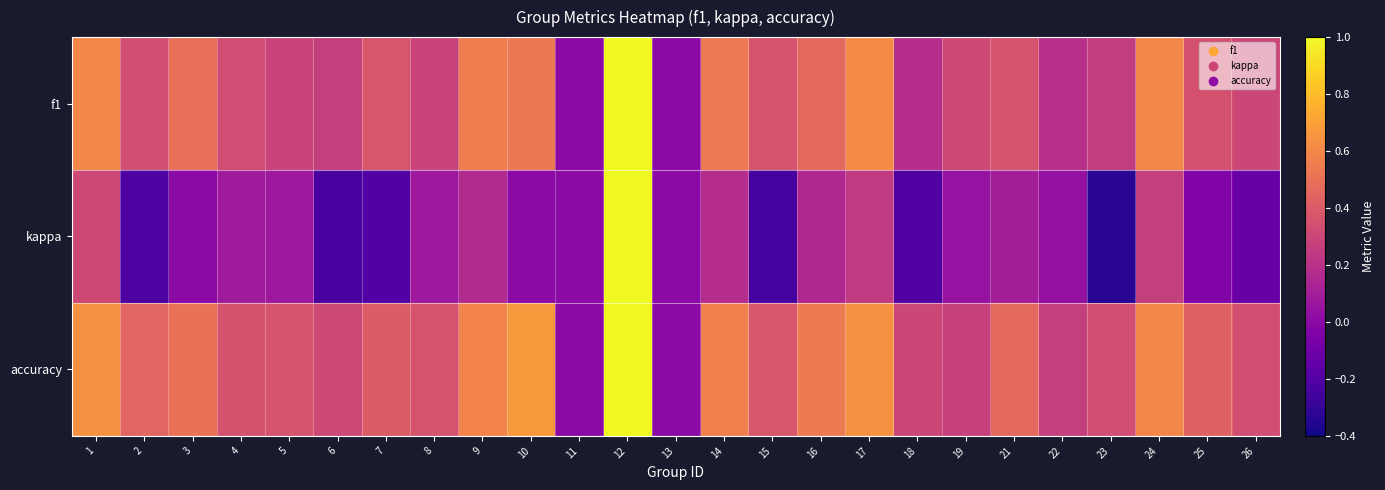

Reading left to right, list all the values displayed in this chart.

f1: 1=0.6	2=0.3	3=0.5	4=0.3	5=0.3	6=0.3	7=0.4	8=0.3	9=0.6	10=0.5	11=0.0	12=1.0	13=0.0	14=0.5	15=0.4	16=0.5	17=0.6	18=0.2	19=0.3	21=0.4	22=0.2	23=0.2	24=0.6	25=0.4	26=0.3
kappa: 1=0.3	2=-0.2	3=0.0	4=0.1	5=0.1	6=-0.2	7=-0.2	8=0.1	9=0.2	10=0.0	11=0.0	12=1.0	13=0.0	14=0.2	15=-0.2	16=0.2	17=0.2	18=-0.2	19=0.0	21=0.1	22=0.0	23=-0.3	24=0.3	25=-0.0	26=-0.1
accuracy: 1=0.6	2=0.4	3=0.5	4=0.4	5=0.4	6=0.3	7=0.4	8=0.4	9=0.6	10=0.7	11=0.0	12=1.0	13=0.0	14=0.6	15=0.4	16=0.5	17=0.6	18=0.3	19=0.3	21=0.5	22=0.3	23=0.3	24=0.6	25=0.4	26=0.3